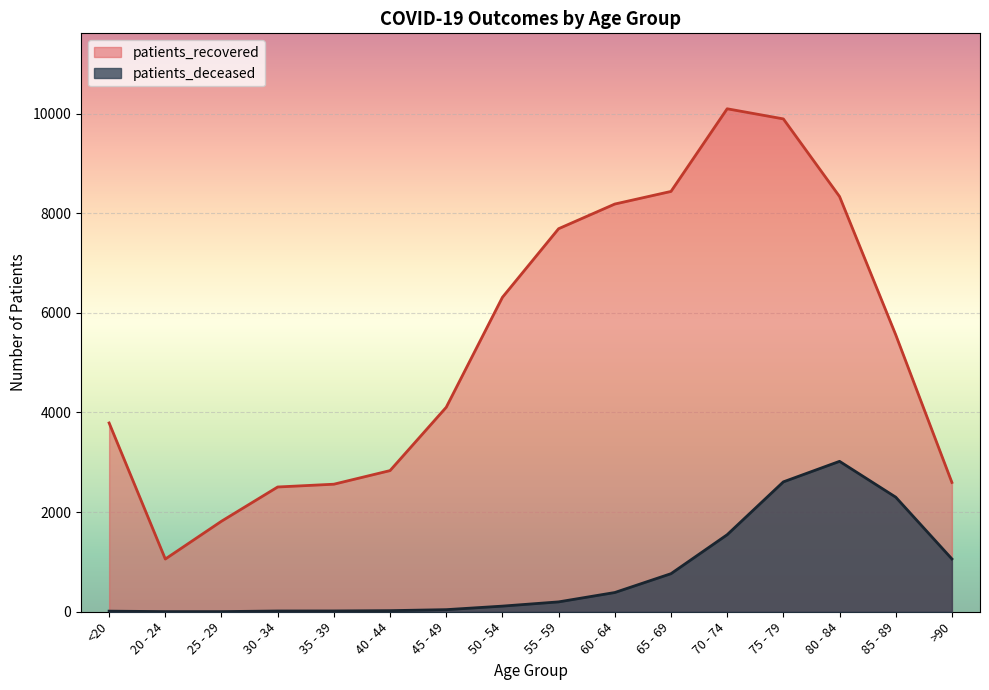

At which category is the sum across all series the highest?

75 - 79